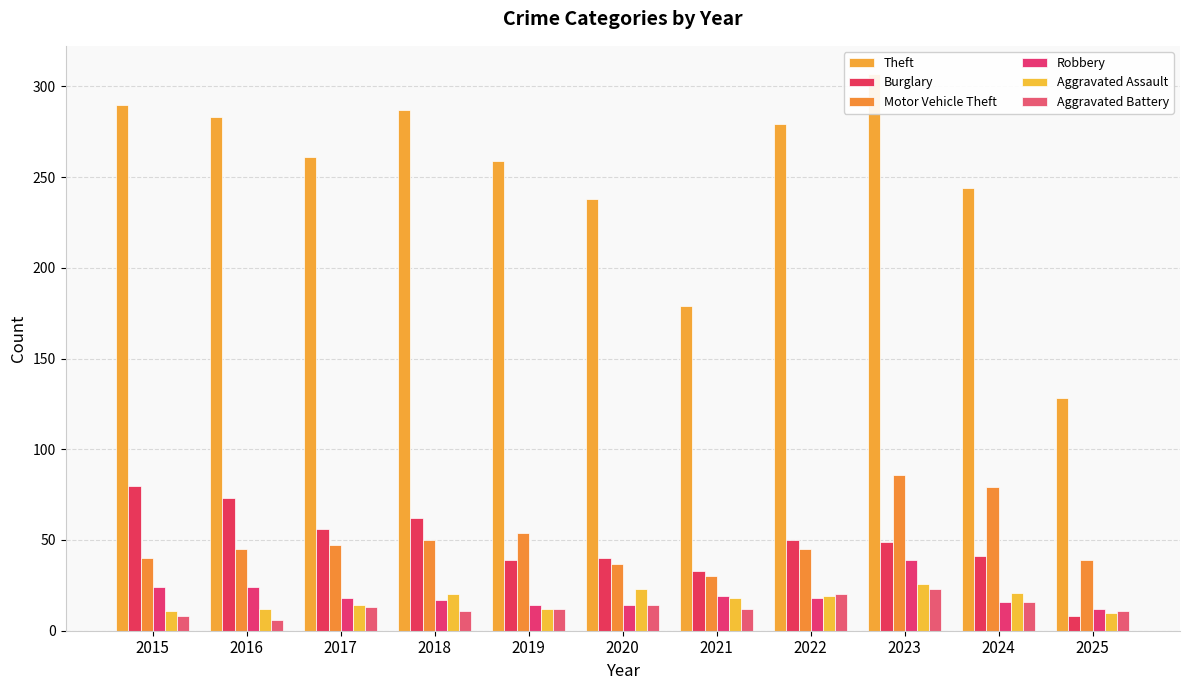

Between 2016 and 2024, which series saw the biggest shift?

Theft